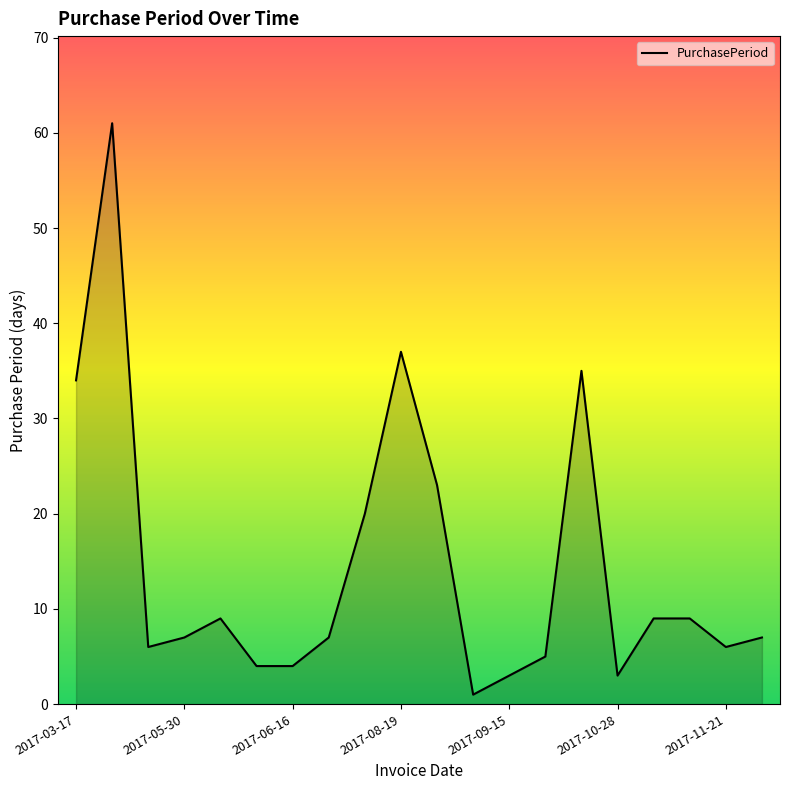

Does the chart have visible grid lines?

No